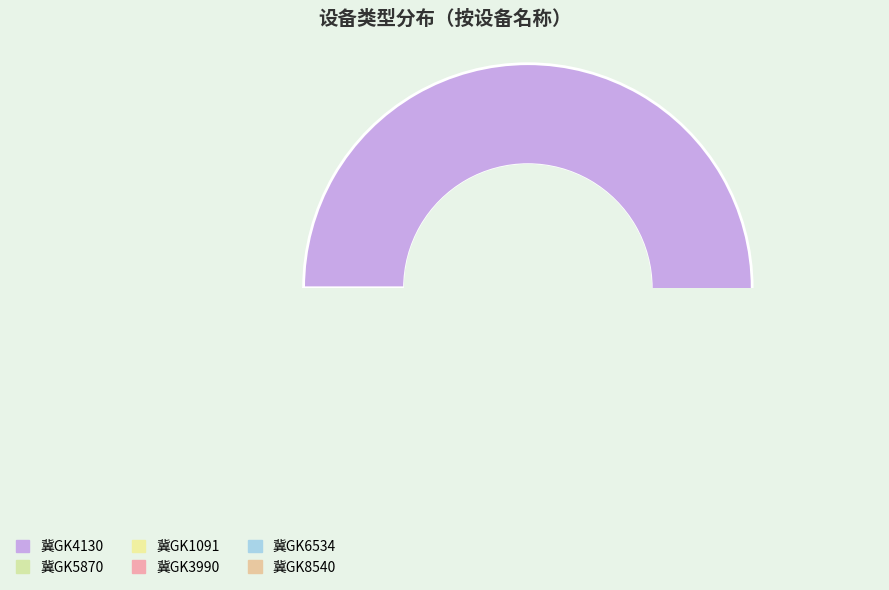

To the nearest percent, what is the combined percentage of 冀GK5870 and 冀GK3990?

11%